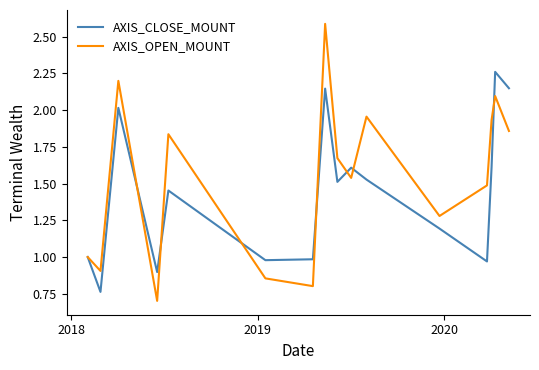

List the series in order of their overall mean, highest first.

AXIS_OPEN_MOUNT, AXIS_CLOSE_MOUNT